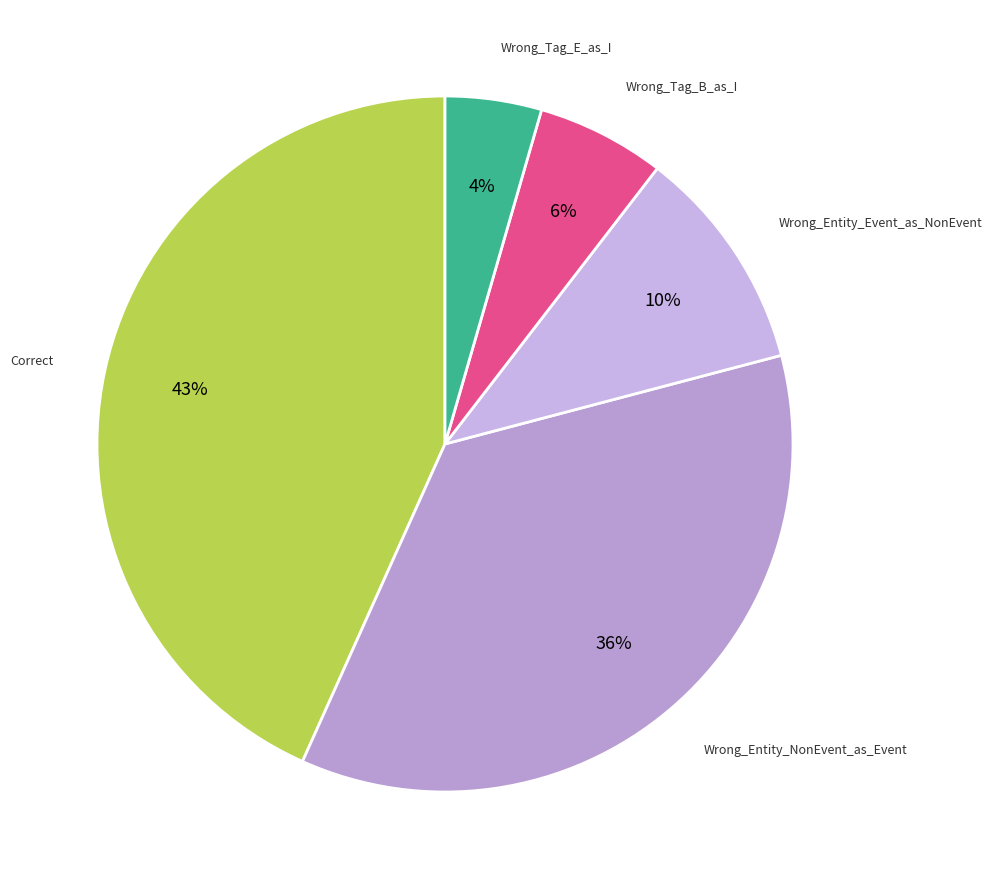

Which slice is the smallest?

Wrong_Tag_E_as_I